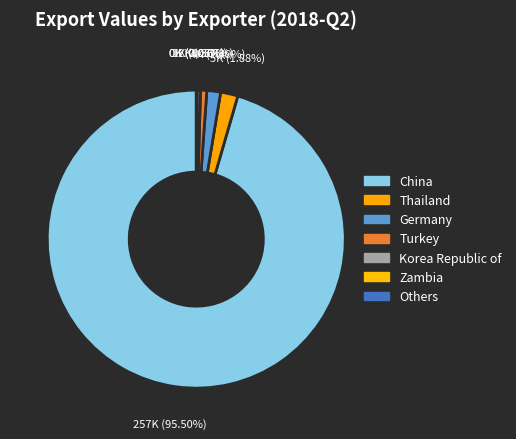

To the nearest percent, what is the difference between the largest and smallest slice percentages?

96%